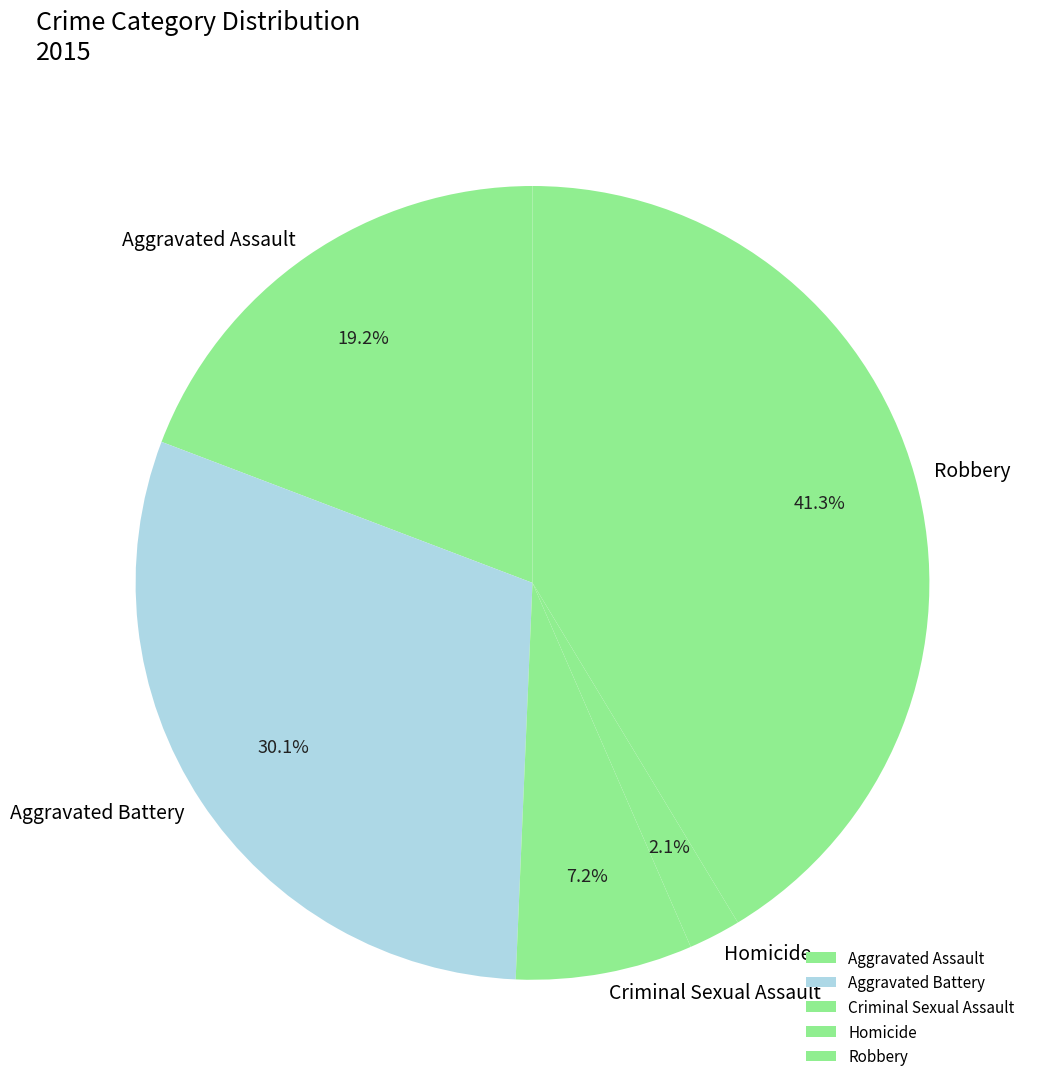

What percentage is NOT represented by Criminal Sexual Assault?

92.8%